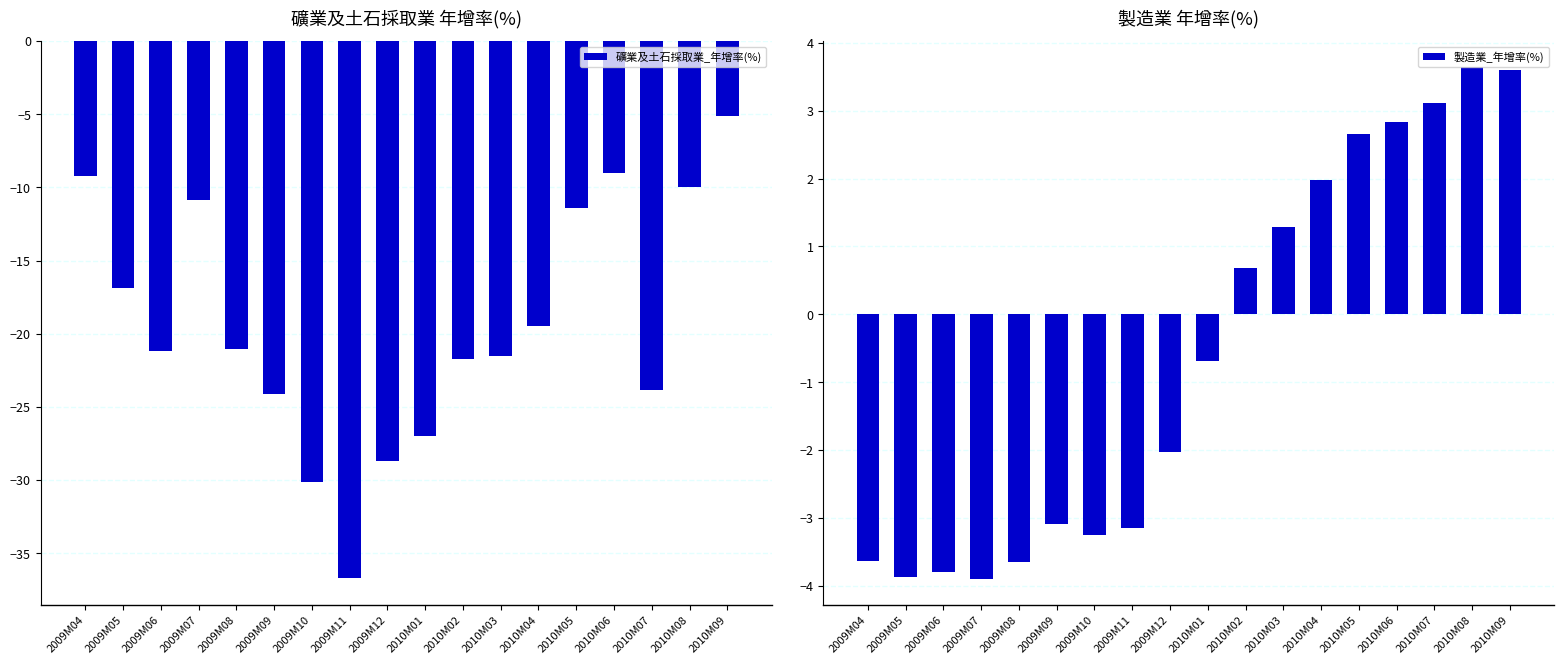

How many values in the 礦業及土石採取業_年增率(%) series are below -21?

10